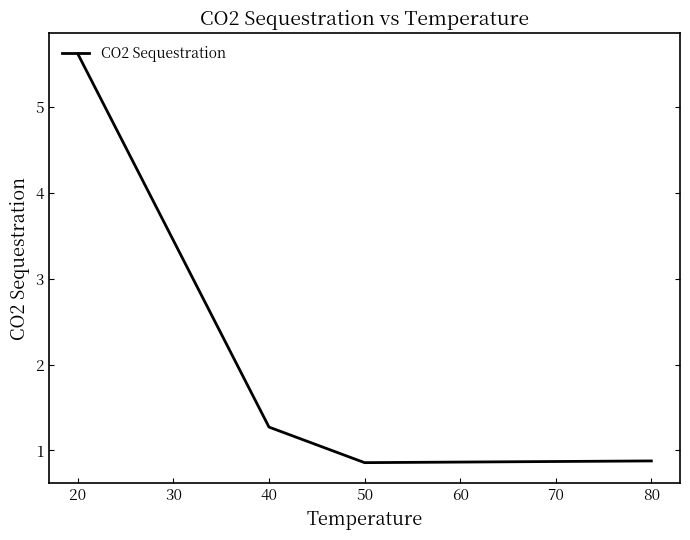

Which has a higher value, 40 or 20?

20